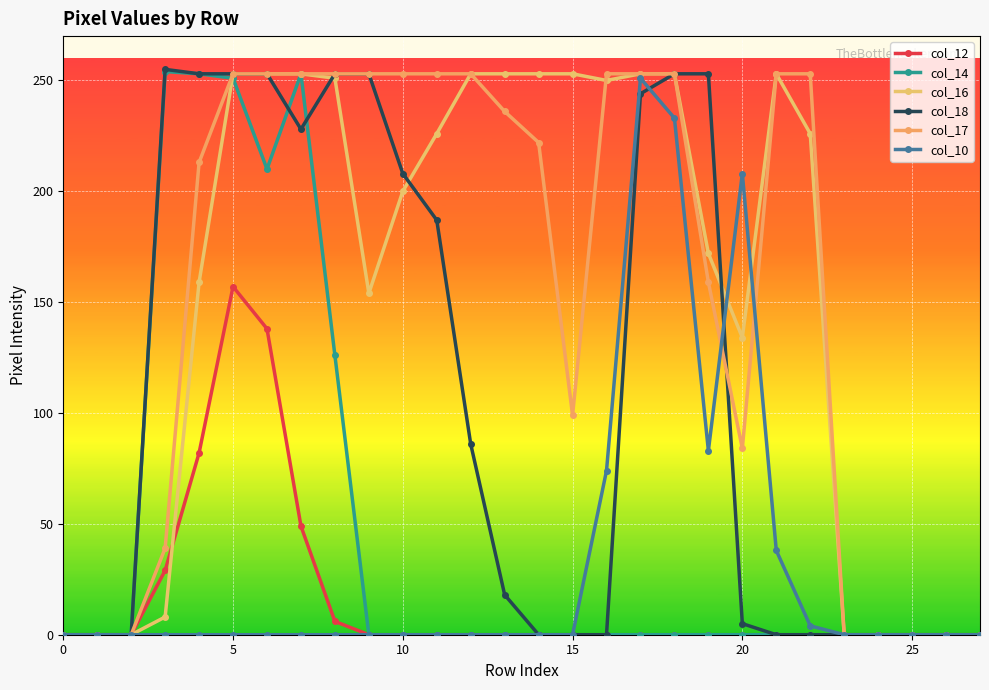

How many data points does each series have?

28